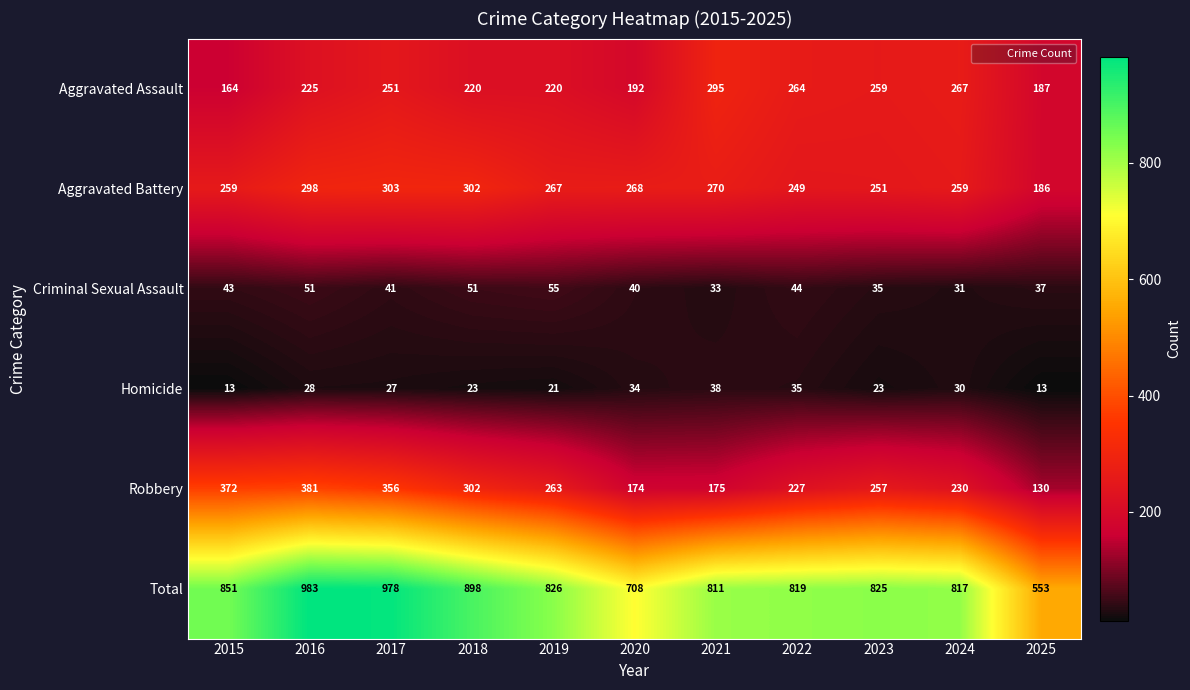

Is the value of Homicide at 2015 greater than the value of Aggravated Battery at 2025?

No